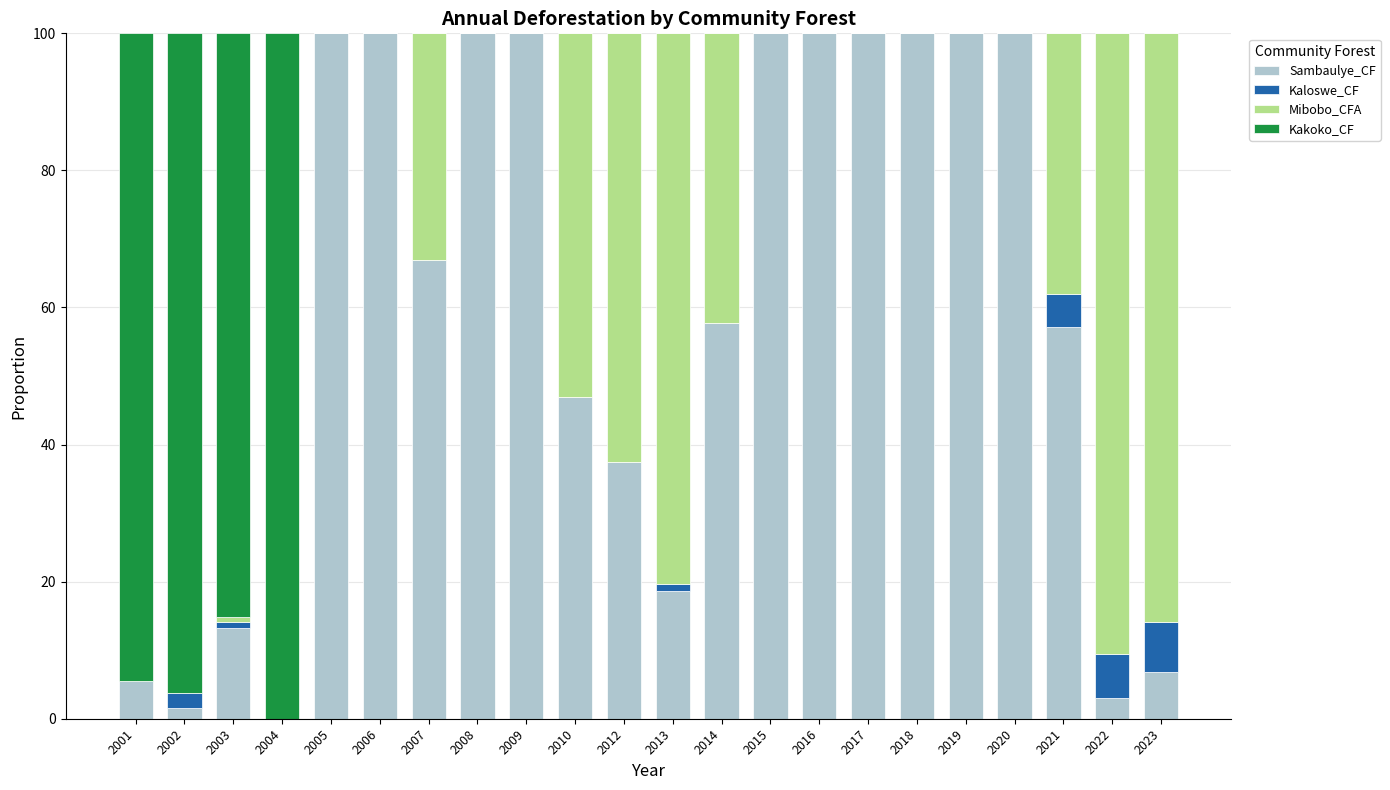

What is the sum of the Sambaulye_CF values at 2014 and 2012?

95.2